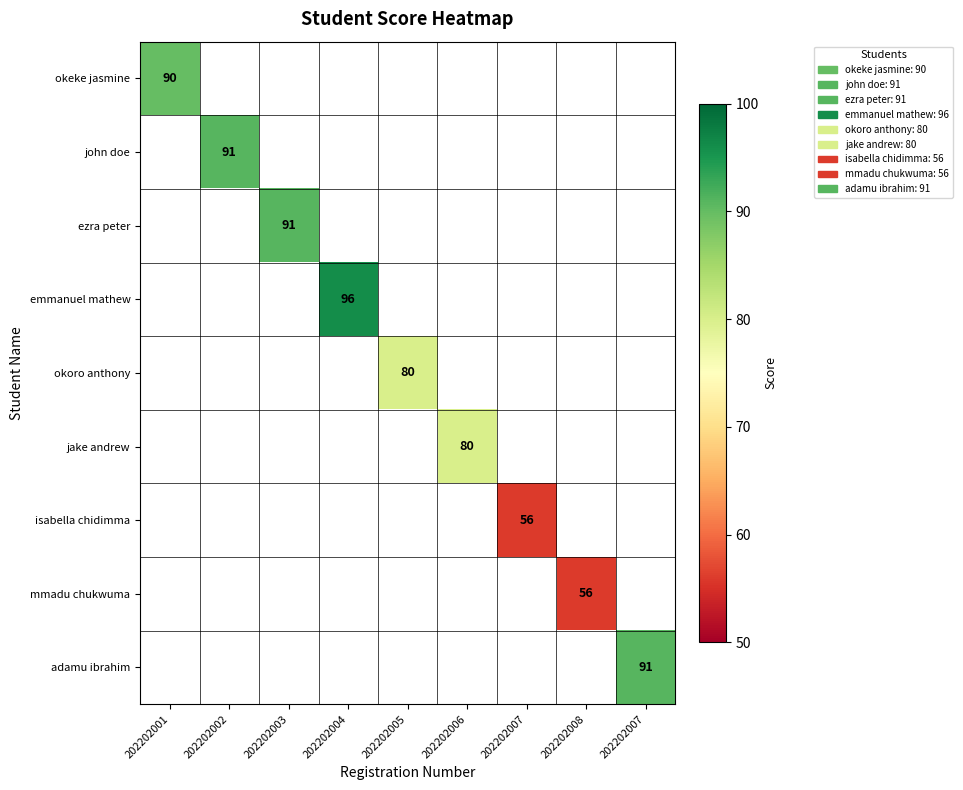

At which category does the chart reach its minimum across all series?

202202007